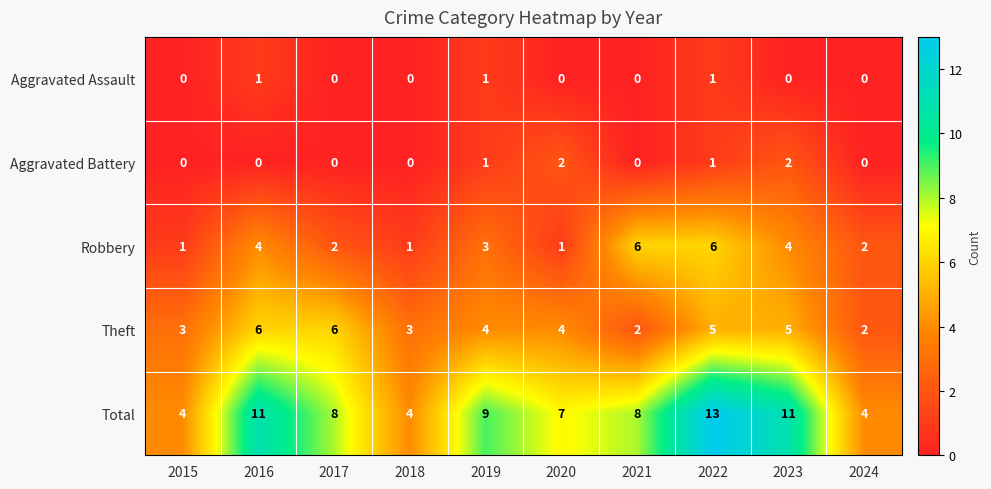

Is it true that Total equals 3 at 2024?

False